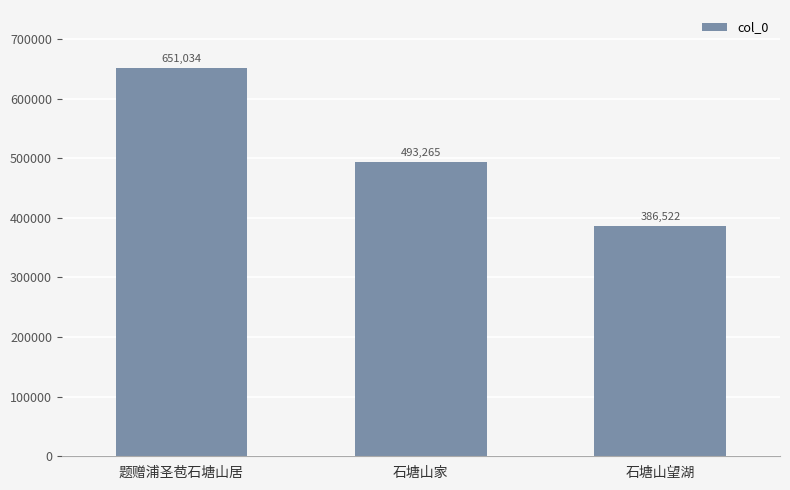

Rank the categories by value from highest to lowest.

题赠浦圣苞石塘山居, 石塘山家, 石塘山望湖